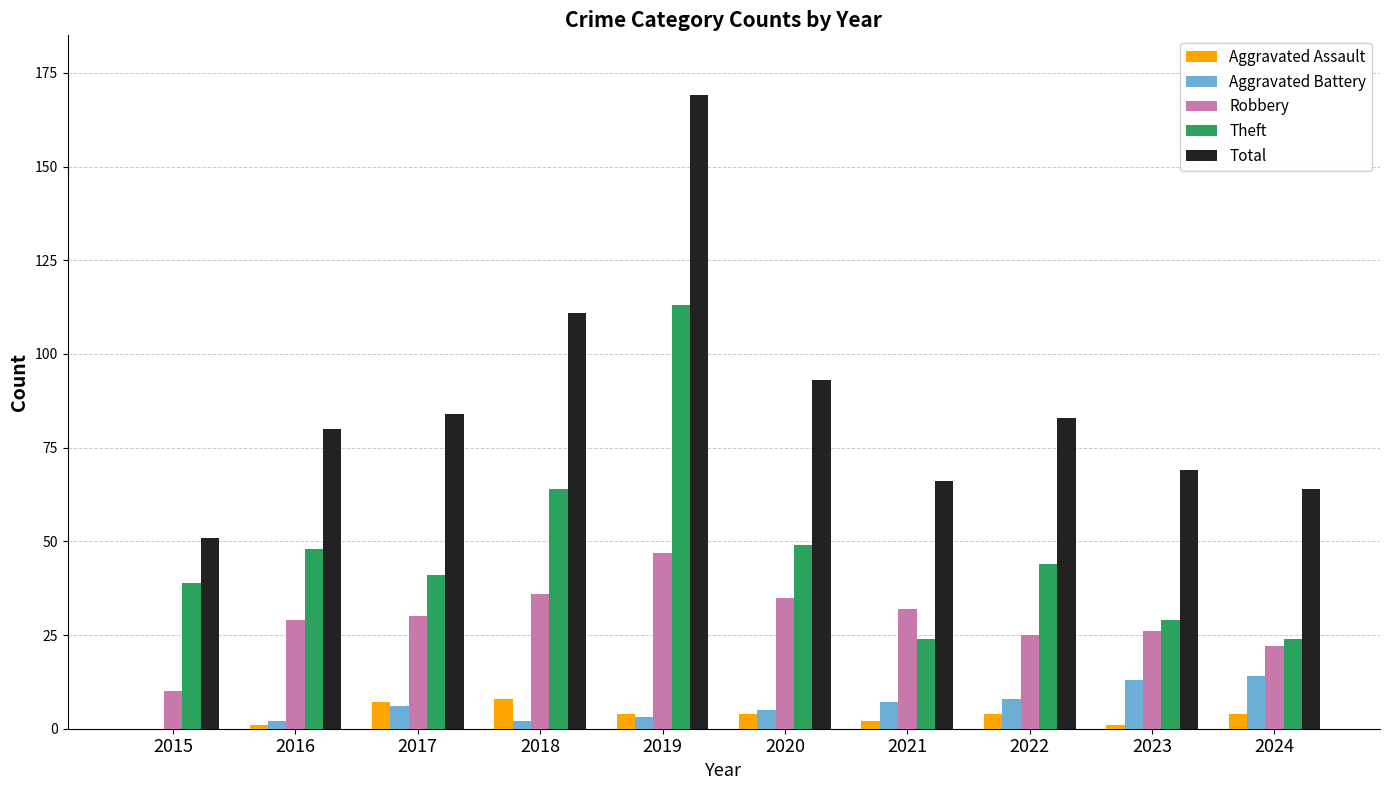

Reading right to left, transcribe all the data shown in this chart.

Aggravated Assault: 4	1	4	2	4	4	8	7	1	0
Aggravated Battery: 14	13	8	7	5	3	2	6	2	0
Robbery: 22	26	25	32	35	47	36	30	29	10
Theft: 24	29	44	24	49	113	64	41	48	39
Total: 64	69	83	66	93	169	111	84	80	51